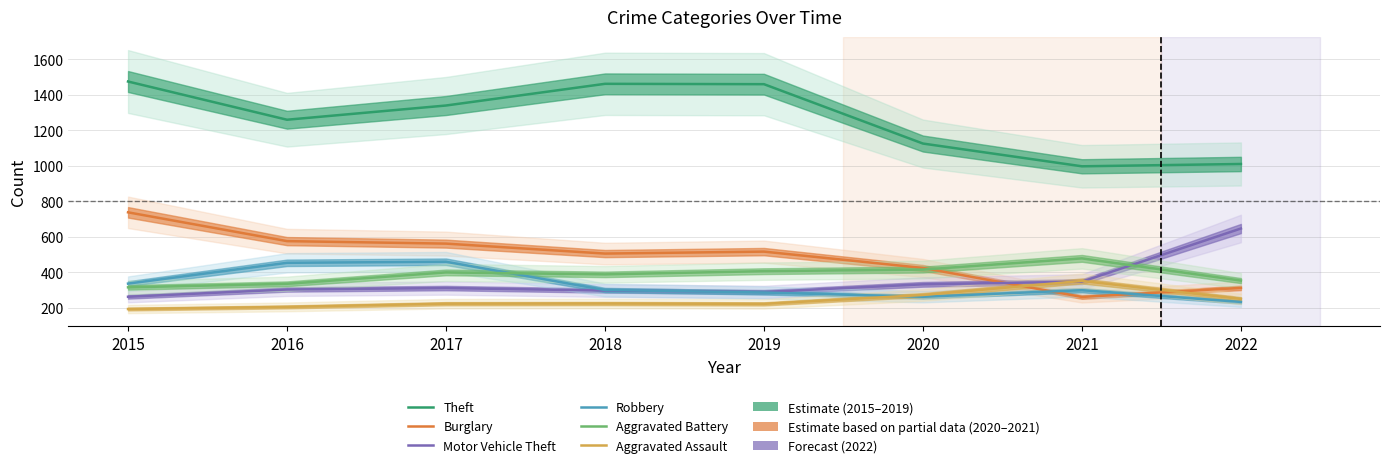

What are all the series names shown in the legend?

Theft, Burglary, Motor Vehicle Theft, Robbery, Aggravated Battery, Aggravated Assault